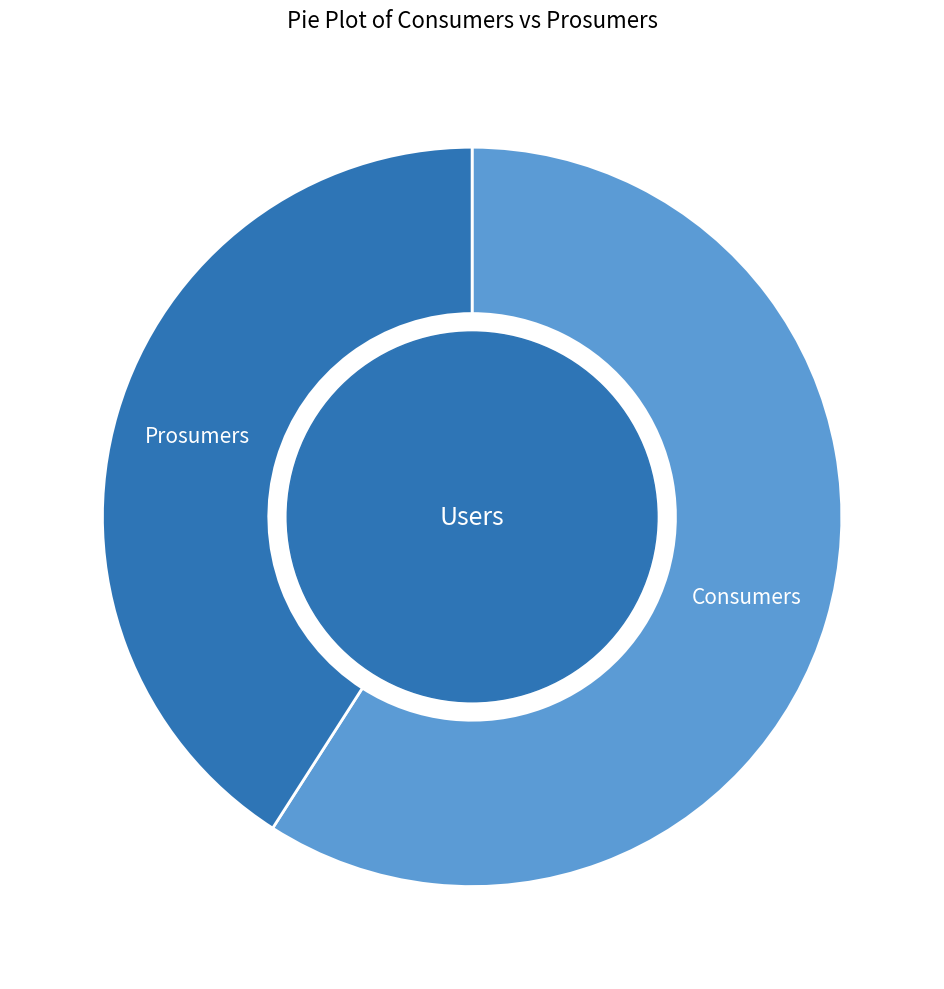

Is there a majority slice in this chart?

Yes